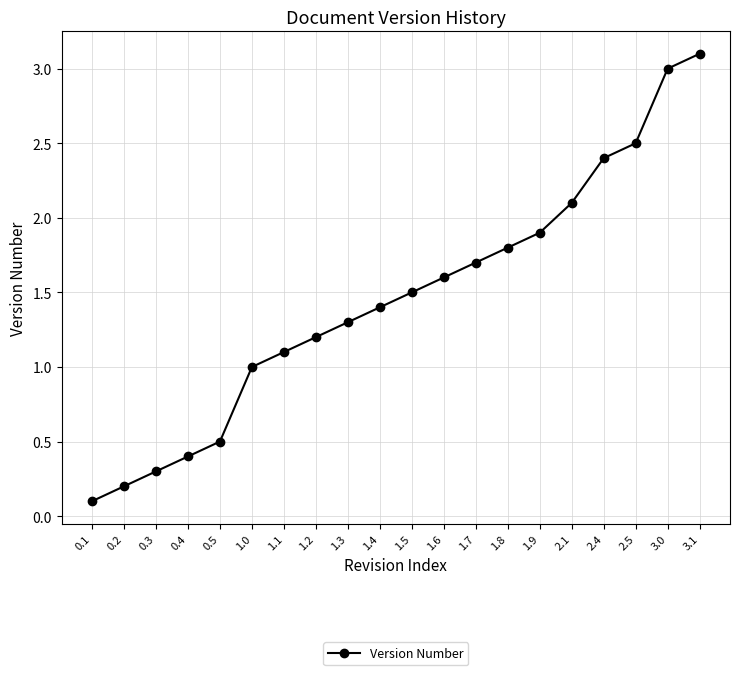

What value does the data have at 1.4?

1.4